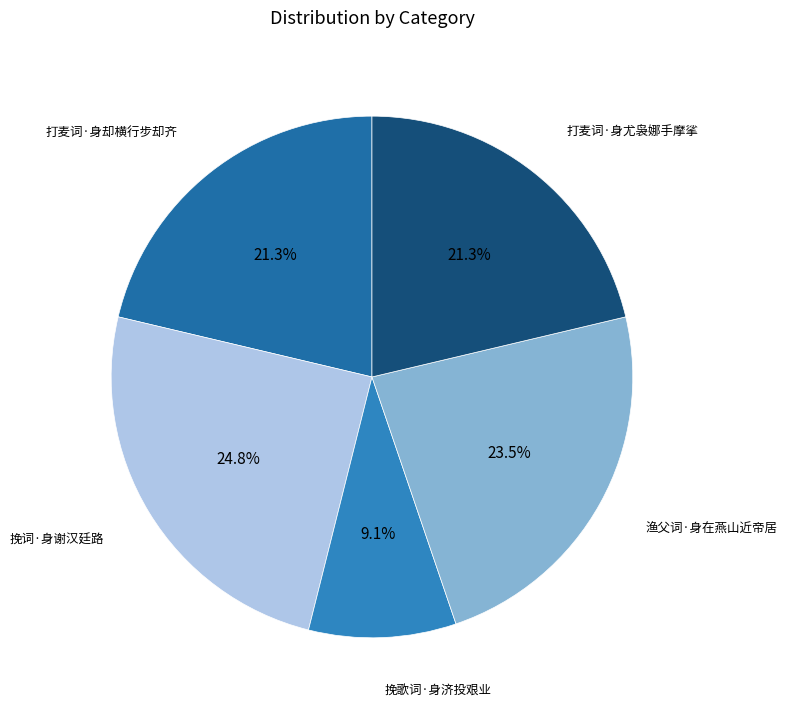

Does any single category account for the majority?

No